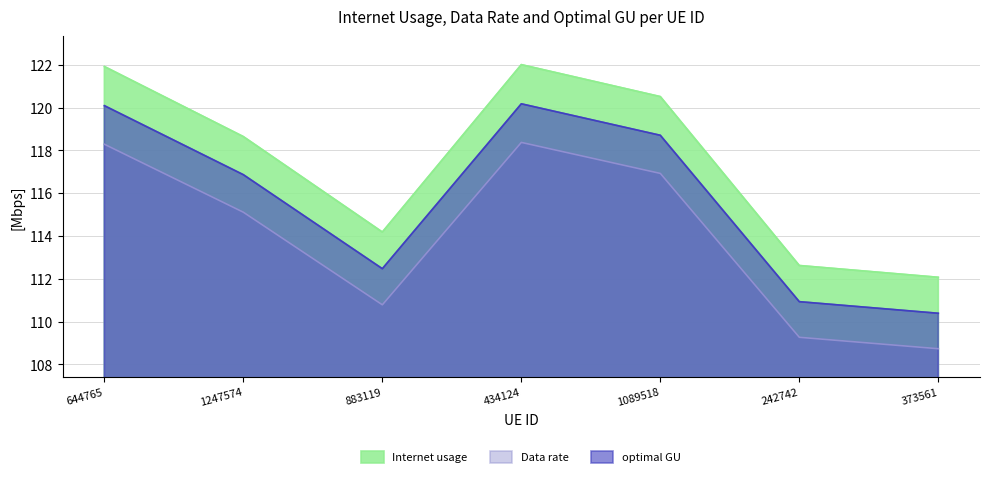

Where does the Data rate series first go above 115?

644765